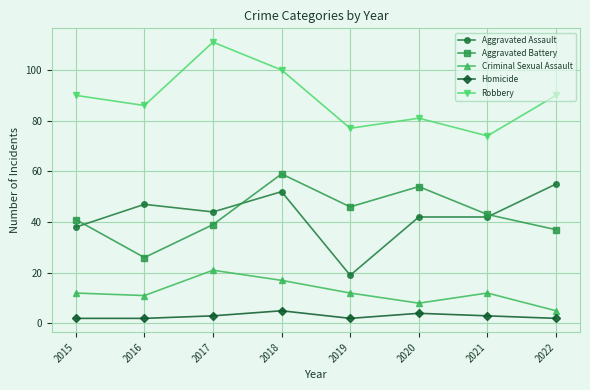

Does the chart have visible grid lines?

Yes